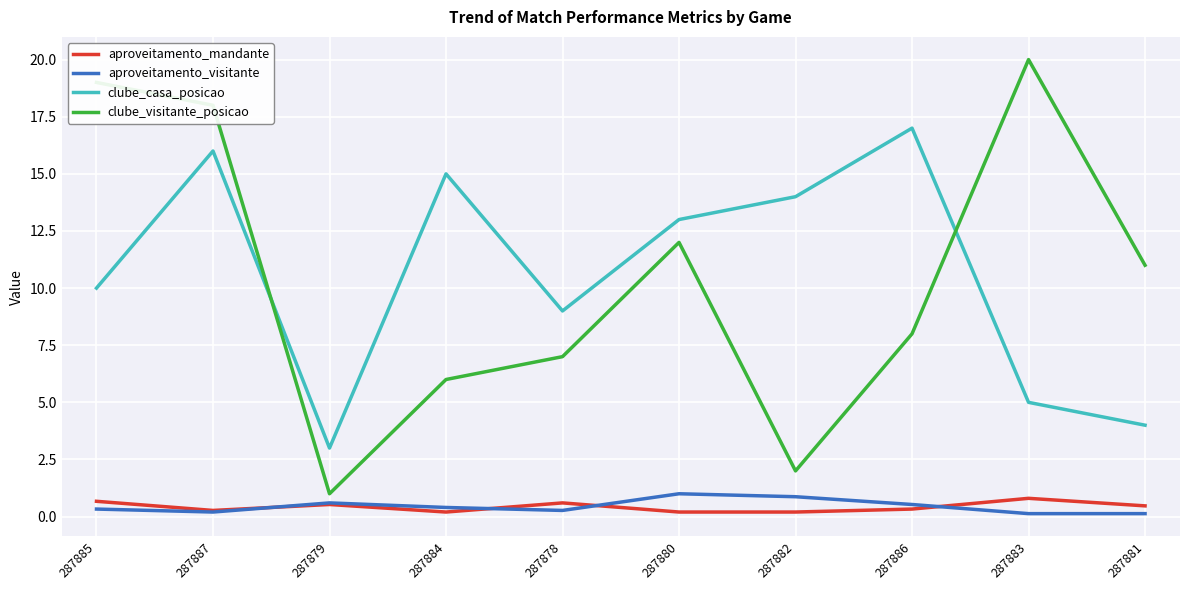

What are all the series names shown in the legend?

aproveitamento_mandante, aproveitamento_visitante, clube_casa_posicao, clube_visitante_posicao